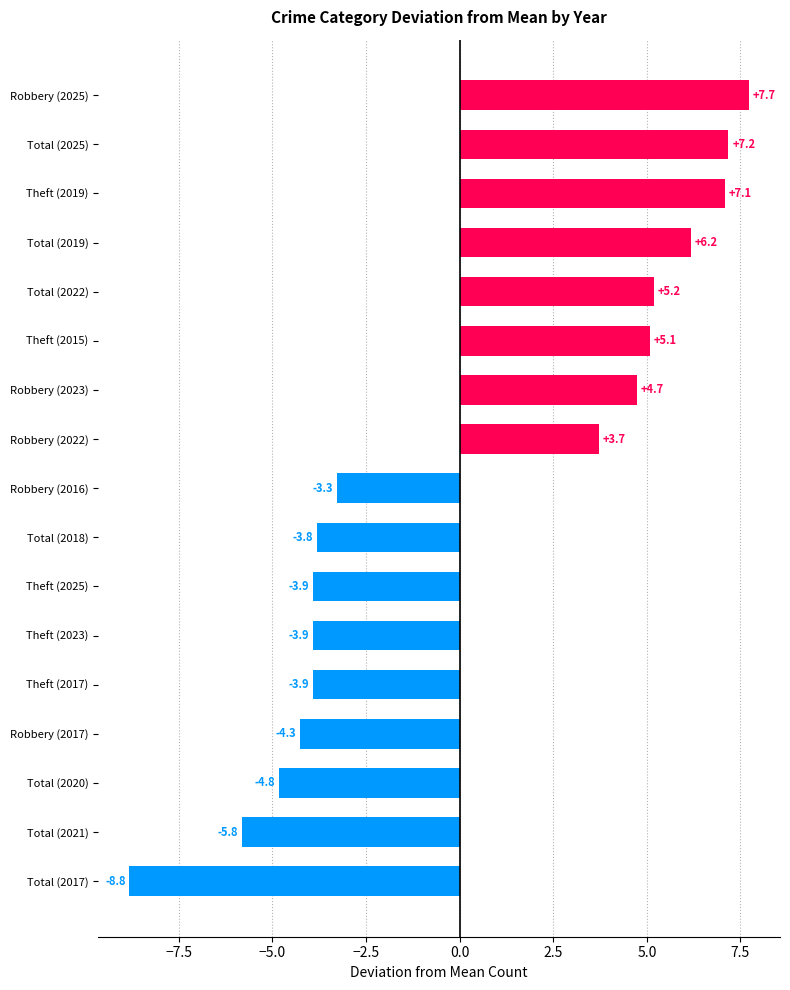

The value at Total (2017) is -8.8. True or false?

True